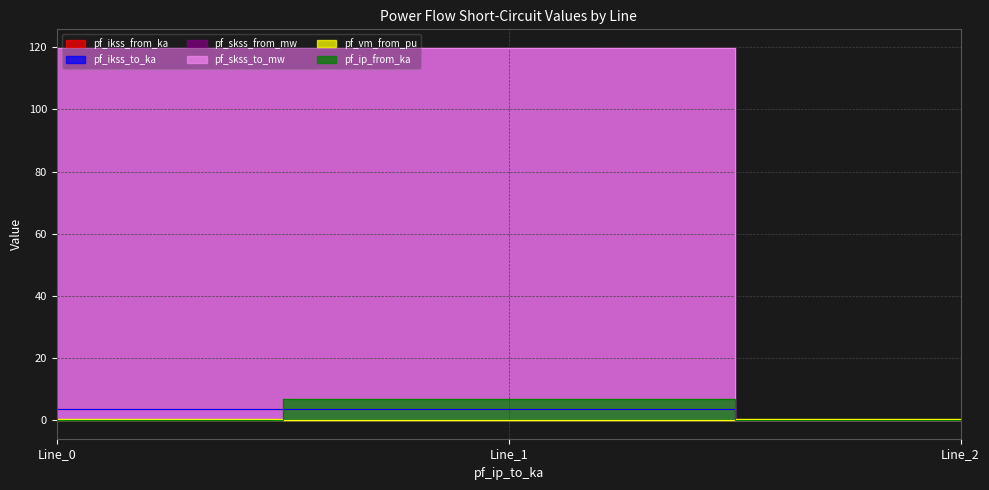

Is it true that pf_skss_to_mw equals 178.3 at Line_1?

False